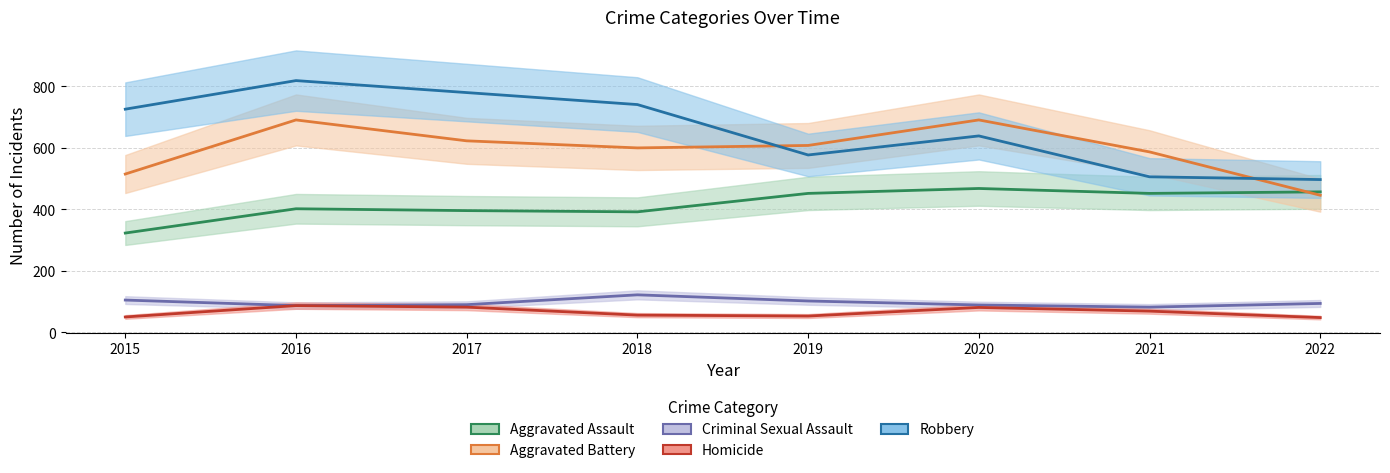

What is the difference between the highest and lowest values at 2016?

732